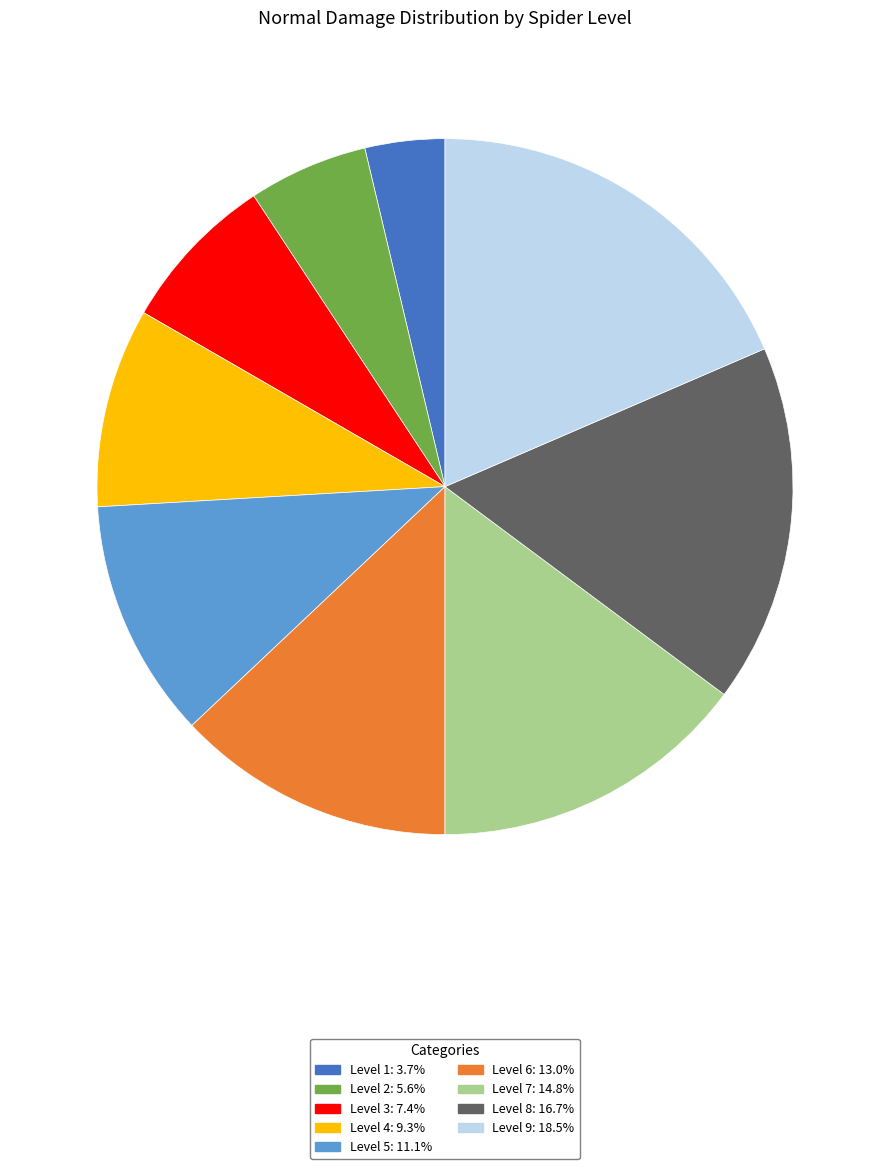

Is there any slice that represents more than half of the pie?

No